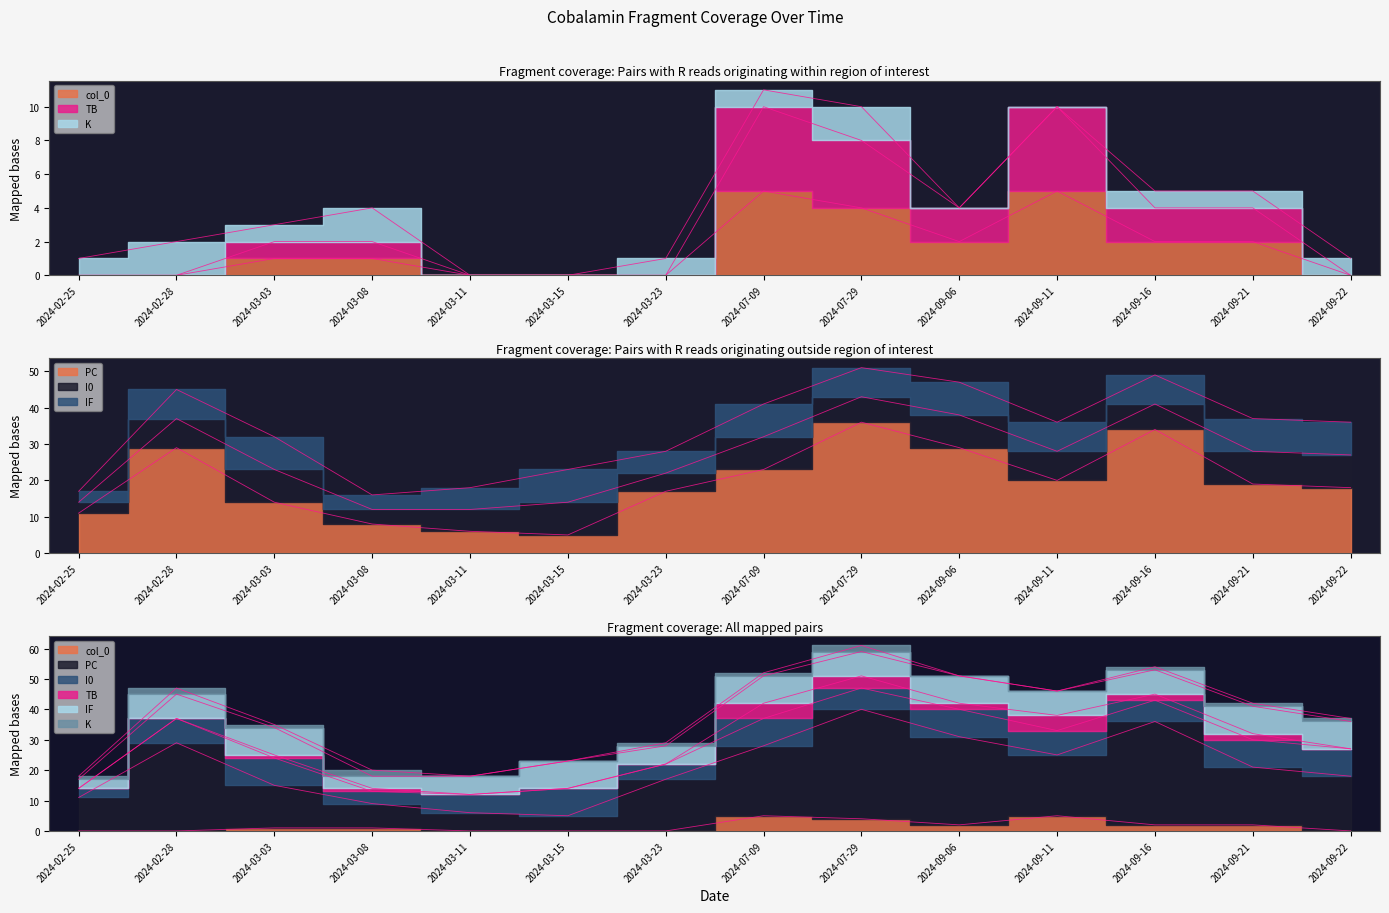

The value of col_0 at 2024-02-25 is 2. True or false?

False